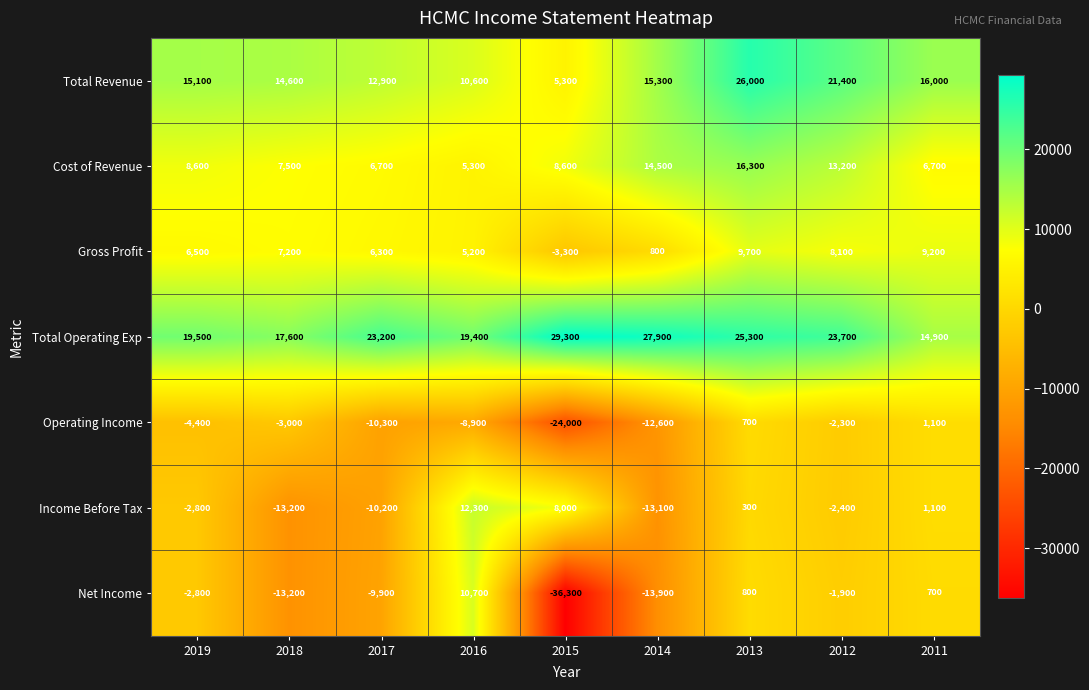

The Gross Profit series shows 8100 at 2012. True or false?

True